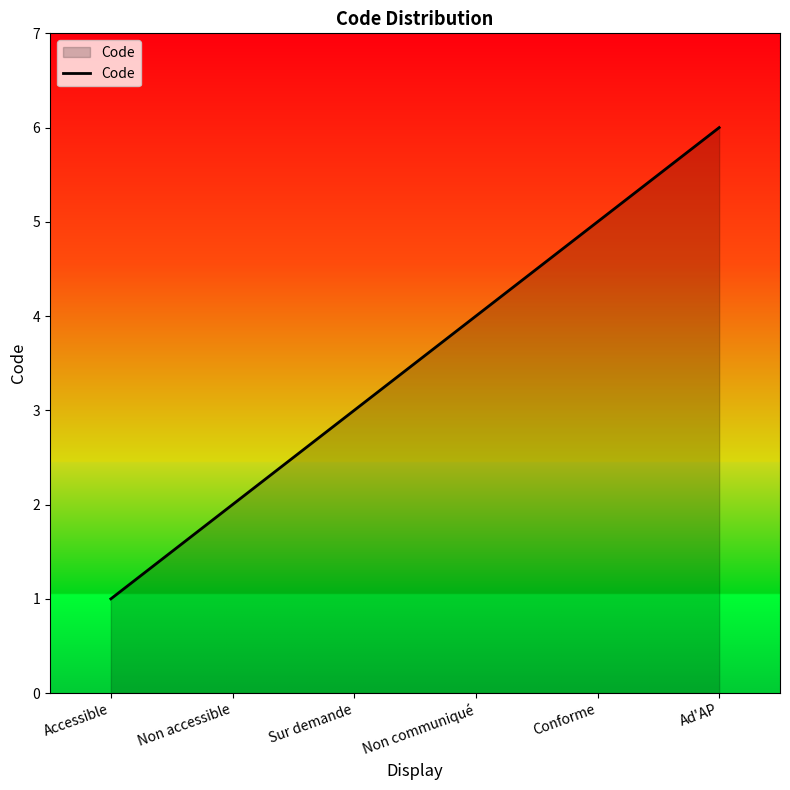

True or false: the data has more than 1 interior local peaks.

False